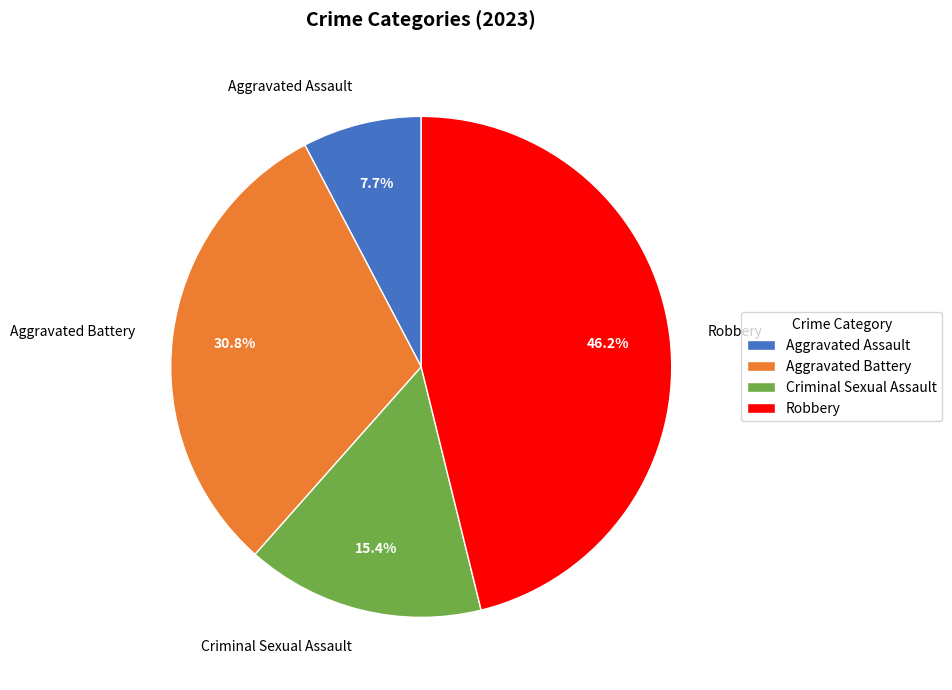

What percentage is the Aggravated Battery slice, to the nearest percent?

31%